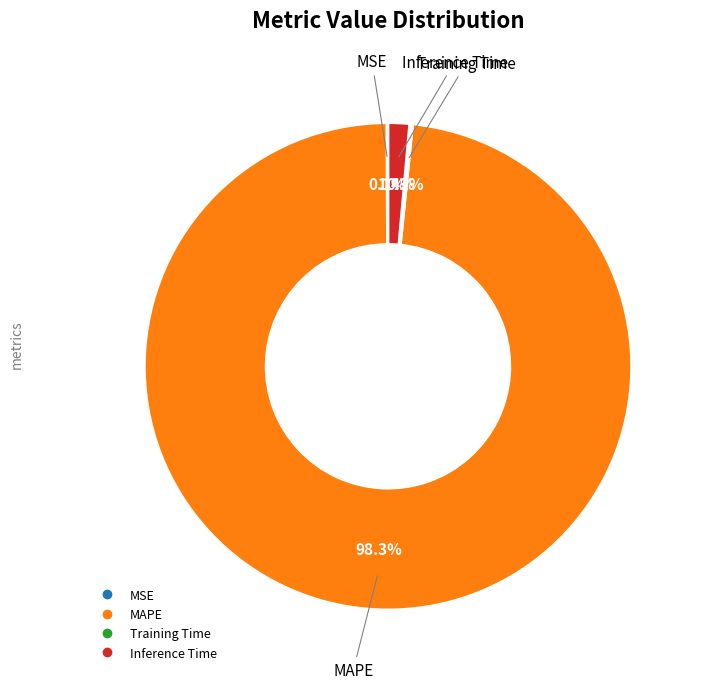

How much of the chart is everything except MAPE?

1.7%